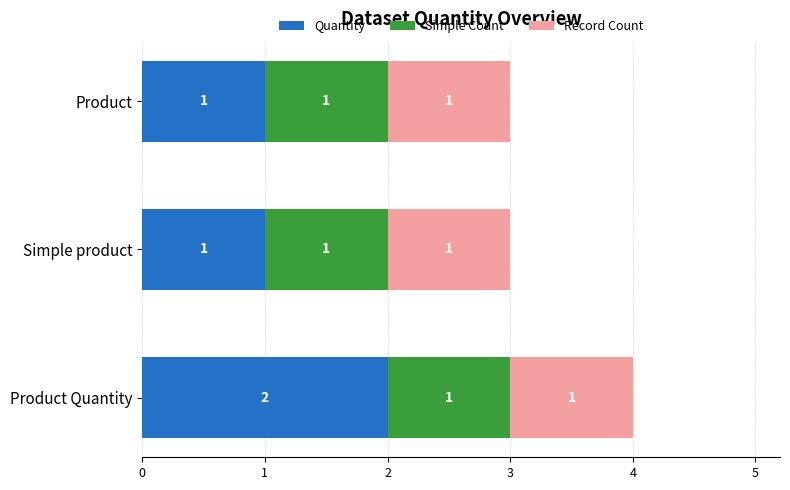

What is the average value of the Quantity series?

1